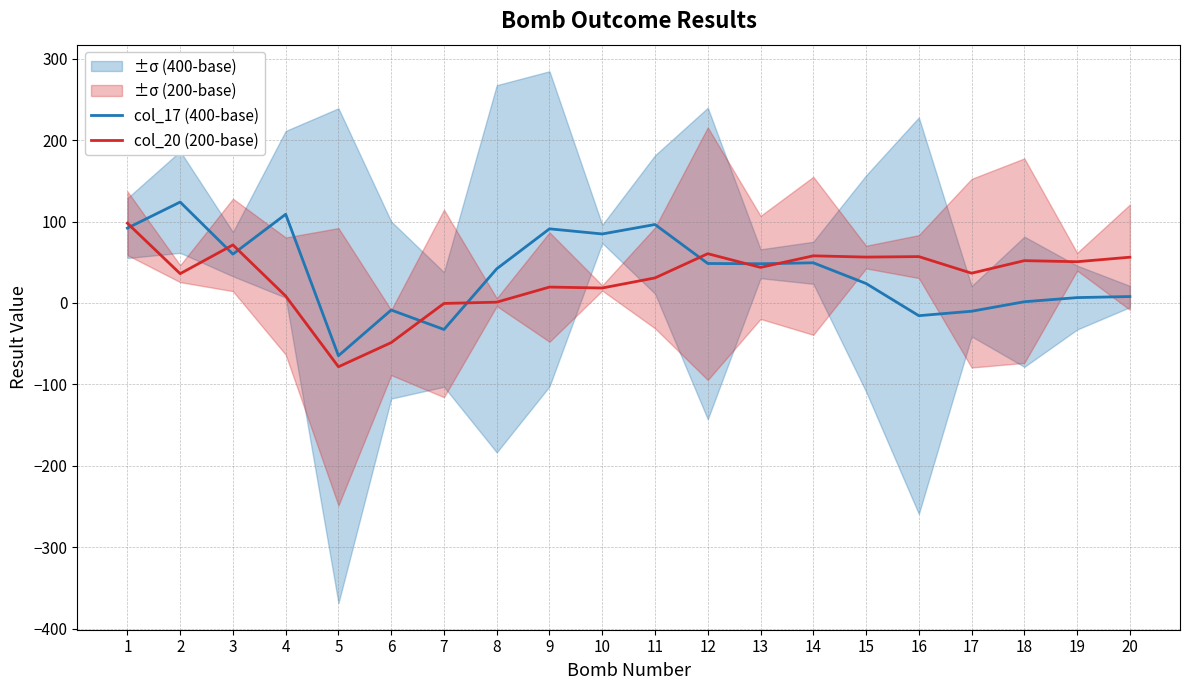

What is the smallest value displayed?

-78.4